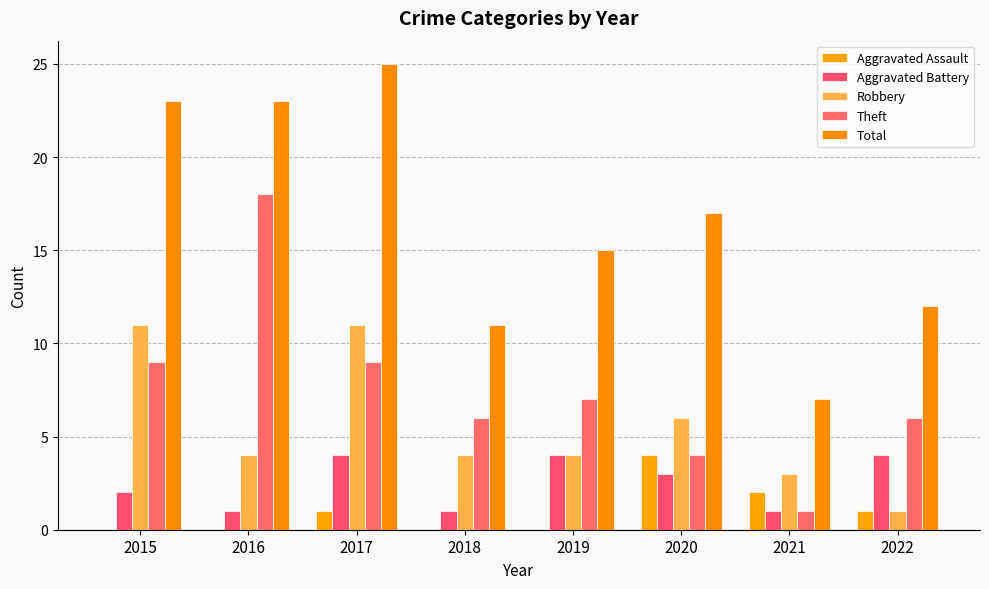

Are the bars horizontal?

No